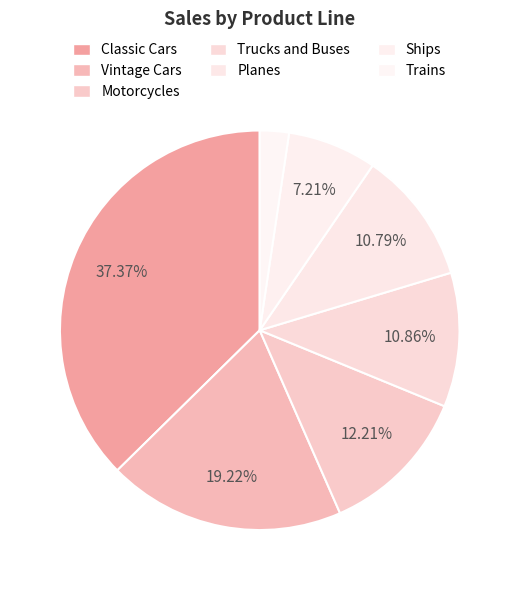

To the nearest percent, what is the combined percentage of Vintage Cars and Trucks and Buses?

30%